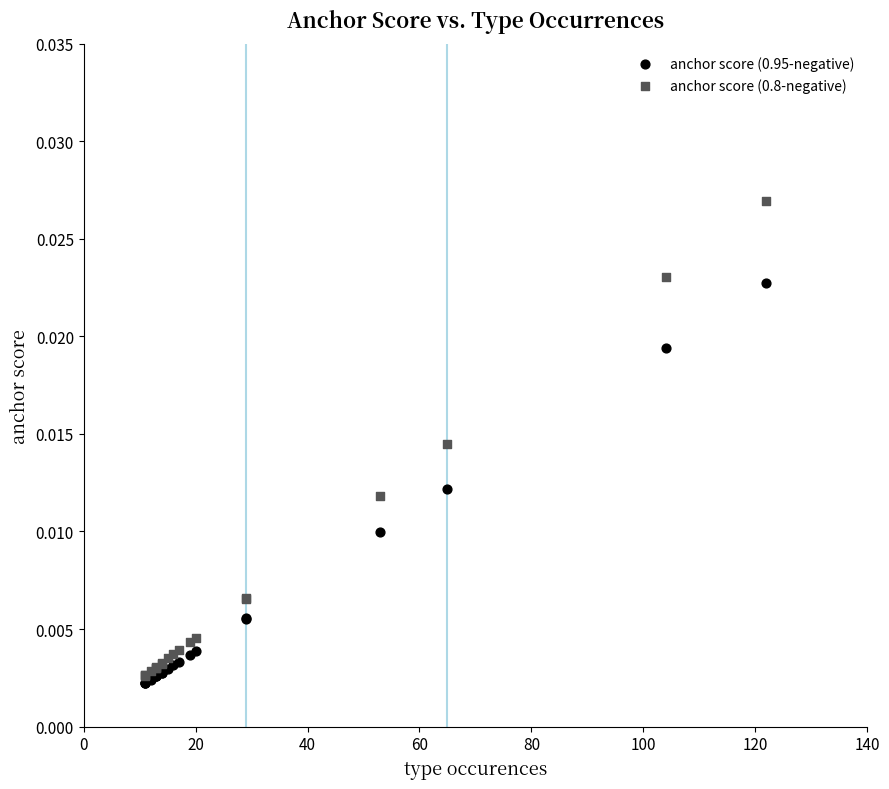

Which series reaches the maximum Y coordinate?

anchor score (0.8-negative)